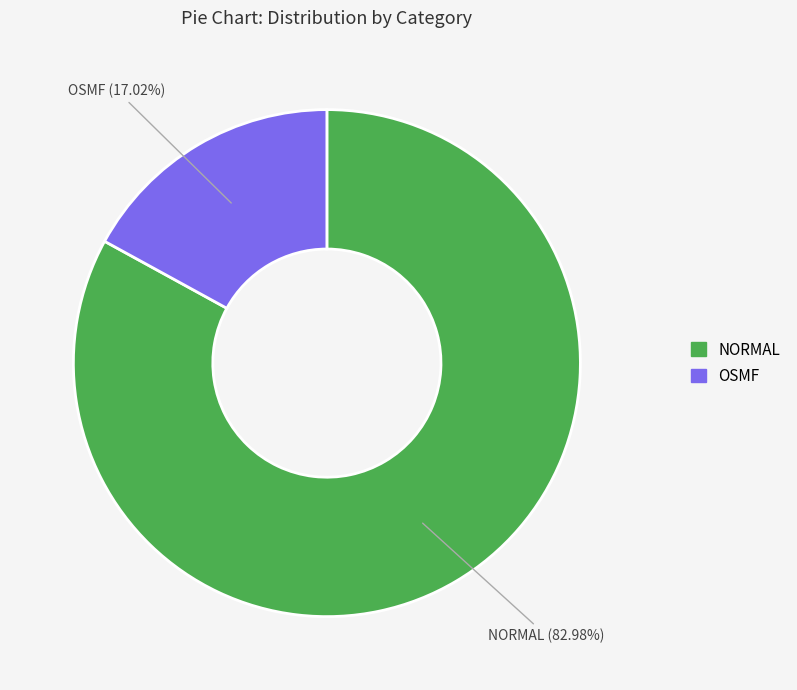

What is the smallest slice in the pie chart?

OSMF